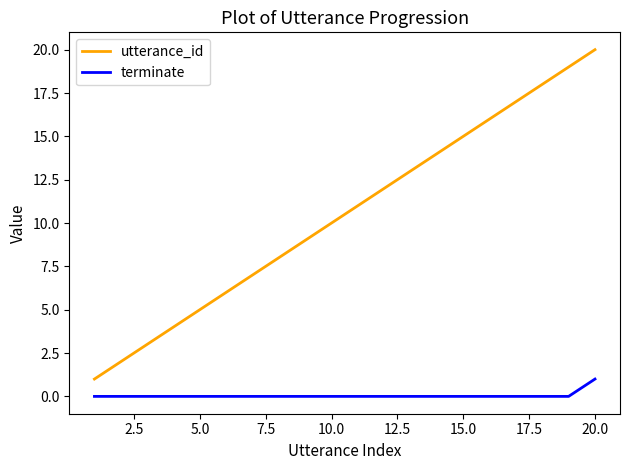

List the series in order of their peak value, highest first.

utterance_id, terminate